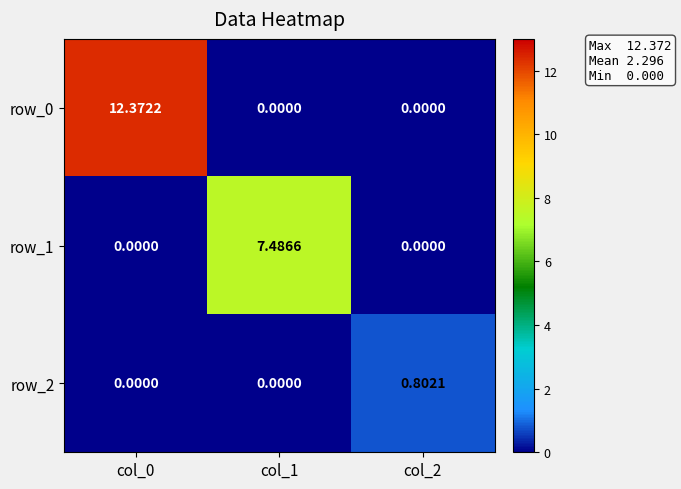

Is the value of row_2 at col_2 greater than the value of row_0 at col_2?

Yes